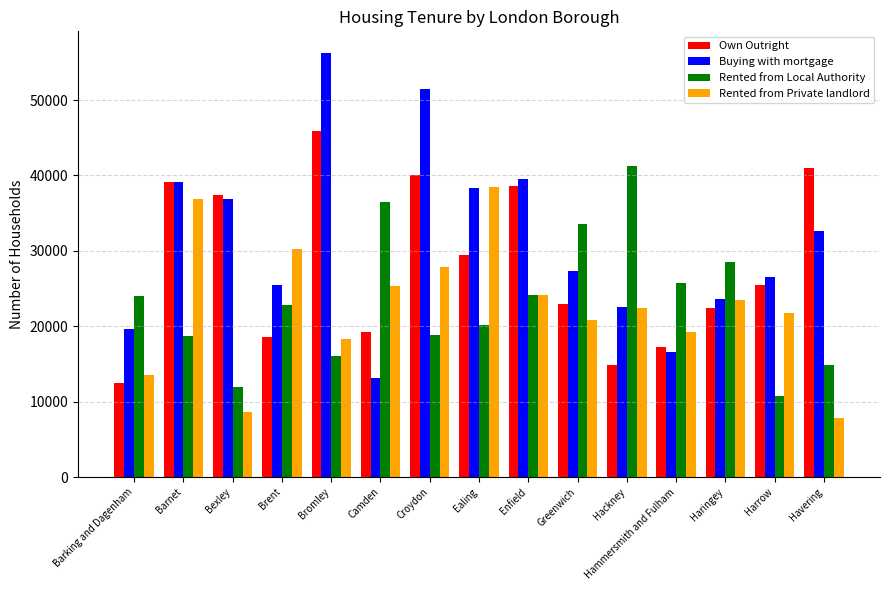

Which series has the largest range (max minus min)?

Buying with mortgage